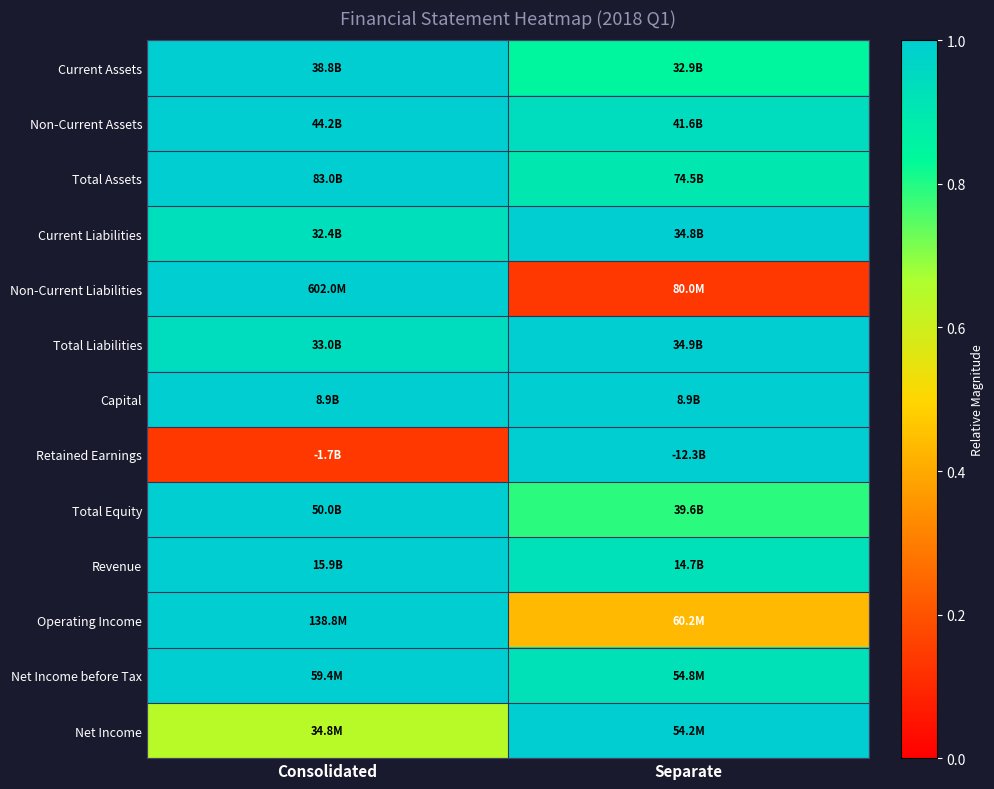

Reading left to right, what are all the values shown in this chart?

Current Assets: Consolidated=1.0	Separate=0.8
Non-Current Assets: Consolidated=1.0	Separate=0.9
Total Assets: Consolidated=1.0	Separate=0.9
Current Liabilities: Consolidated=0.9	Separate=1.0
Non-Current Liabilities: Consolidated=1.0	Separate=0.1
Total Liabilities: Consolidated=0.9	Separate=1.0
Capital: Consolidated=1.0	Separate=1.0
Retained Earnings: Consolidated=0.1	Separate=1.0
Total Equity: Consolidated=1.0	Separate=0.8
Revenue: Consolidated=1.0	Separate=0.9
Operating Income: Consolidated=1.0	Separate=0.4
Net Income before Tax: Consolidated=1.0	Separate=0.9
Net Income: Consolidated=0.6	Separate=1.0